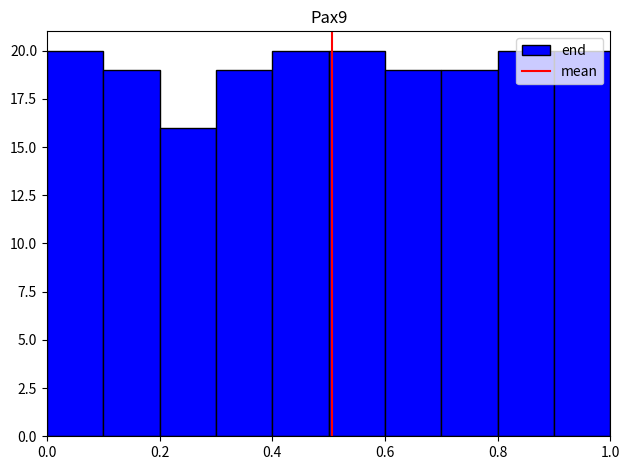

How tall is the bar that spans 0.7 to 0.8 on the x-axis? The values are not printed on the chart, so give them approximately, as read against the axis.

19